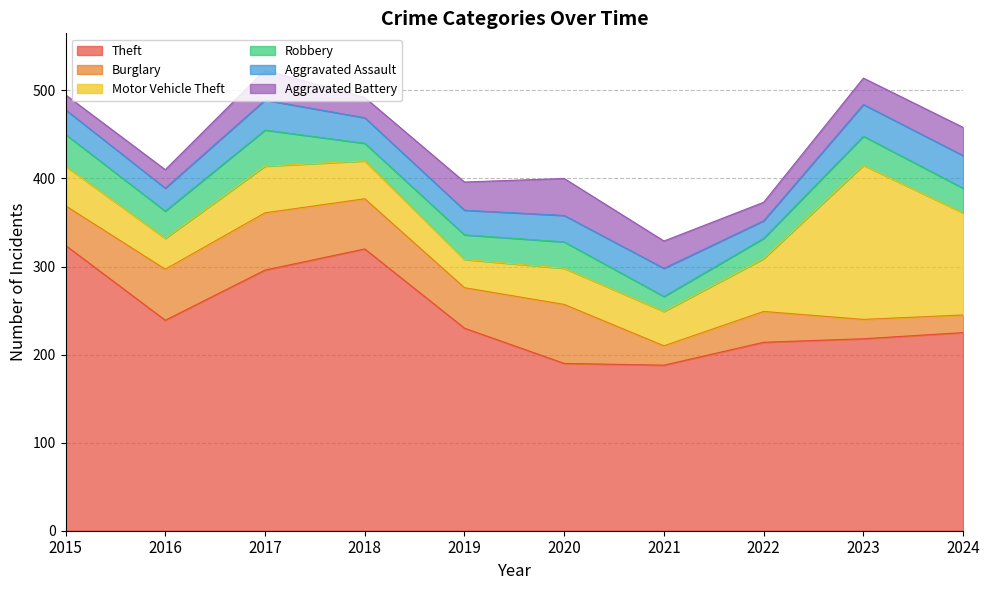

Reading left to right, list all the values displayed in this chart.

Theft: 2015=324	2016=239	2017=296	2018=320	2019=230	2020=190	2021=188	2022=214	2023=218	2024=225
Burglary: 2015=45	2016=58	2017=65	2018=57	2019=46	2020=67	2021=22	2022=35	2023=22	2024=20
Motor Vehicle Theft: 2015=45	2016=35	2017=53	2018=43	2019=32	2020=41	2021=39	2022=60	2023=175	2024=116
Robbery: 2015=36	2016=31	2017=41	2018=20	2019=28	2020=30	2021=17	2022=23	2023=33	2024=28
Aggravated Assault: 2015=28	2016=26	2017=34	2018=29	2019=28	2020=30	2021=32	2022=20	2023=36	2024=37
Aggravated Battery: 2015=17	2016=21	2017=34	2018=23	2019=32	2020=42	2021=31	2022=21	2023=30	2024=32